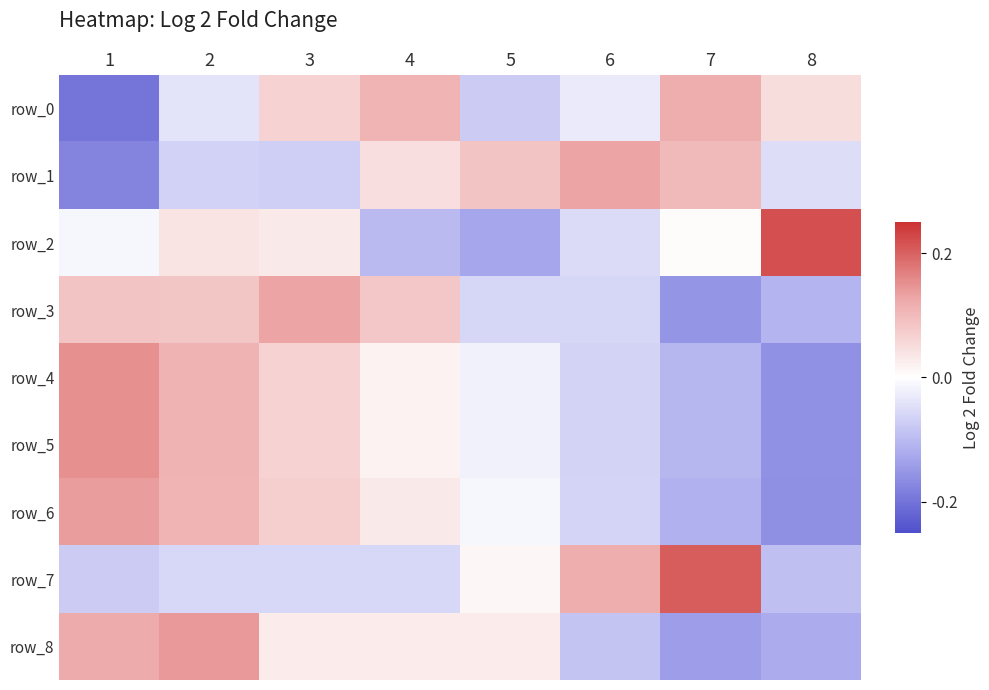

Reading left to right, what are all the values shown in this chart?

row_0: 1=-0.2	2=-0.0	3=0.1	4=0.1	5=-0.1	6=-0.0	7=0.1	8=0.0
row_1: 1=-0.2	2=-0.1	3=-0.1	4=0.0	5=0.1	6=0.1	7=0.1	8=-0.1
row_2: 1=-0.0	2=0.0	3=0.0	4=-0.1	5=-0.1	6=-0.1	7=0.0	8=0.2
row_3: 1=0.1	2=0.1	3=0.1	4=0.1	5=-0.1	6=-0.1	7=-0.2	8=-0.1
row_4: 1=0.2	2=0.1	3=0.1	4=0.0	5=-0.0	6=-0.1	7=-0.1	8=-0.2
row_5: 1=0.2	2=0.1	3=0.1	4=0.0	5=-0.0	6=-0.1	7=-0.1	8=-0.2
row_6: 1=0.1	2=0.1	3=0.1	4=0.0	5=-0.0	6=-0.1	7=-0.1	8=-0.2
row_7: 1=-0.1	2=-0.1	3=-0.1	4=-0.1	5=0.0	6=0.1	7=0.2	8=-0.1
row_8: 1=0.1	2=0.1	3=0.0	4=0.0	5=0.0	6=-0.1	7=-0.1	8=-0.1